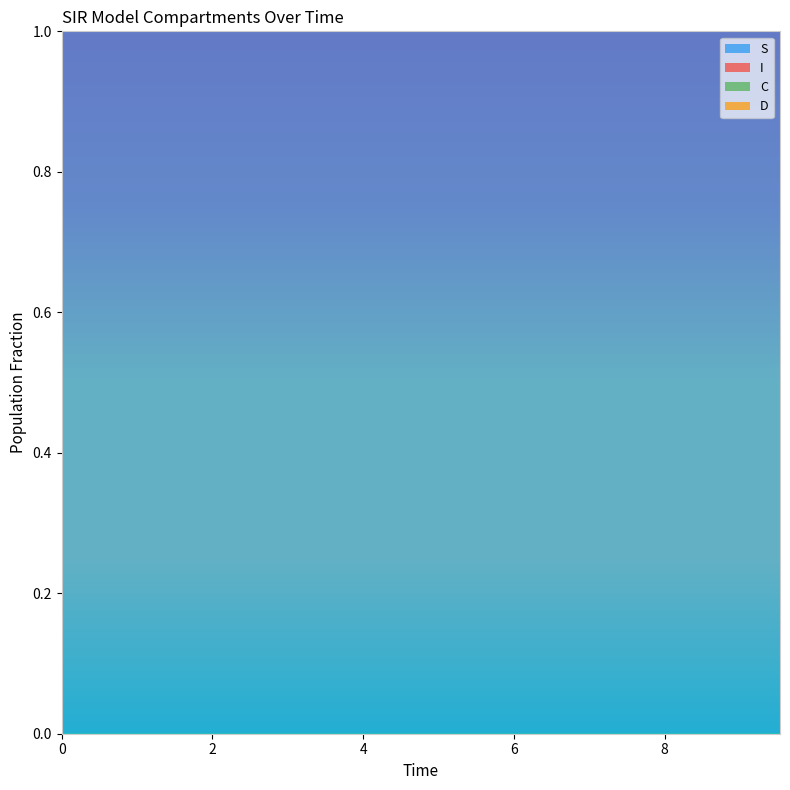

Reading right to left, what are all the values shown in this chart?

S: 9.531772575250836=1.0	9.03010033444816=1.0	8.528428093645484=1.0	8.02675585284281=1.0	7.525083612040134=1.0	7.023411371237458=1.0	6.521739130434782=1.0	6.020066889632107=1.0	5.518394648829432=1.0	5.016722408026756=1.0	4.51505016722408=1.0	4.013377926421405=1.0	3.511705685618729=1.0	3.0100334448160533=1.0	2.508361204013378=1.0	2.0066889632107023=1.0	1.5050167224080266=1.0	1.0033444816053512=1.0	0.5016722408026756=1.0	0.0=1.0
I: 9.531772575250836=0.0	9.03010033444816=0.0	8.528428093645484=0.0	8.02675585284281=0.0	7.525083612040134=0.0	7.023411371237458=0.0	6.521739130434782=0.0	6.020066889632107=0.0	5.518394648829432=0.0	5.016722408026756=0.0	4.51505016722408=0.0	4.013377926421405=0.0	3.511705685618729=0.0	3.0100334448160533=0.0	2.508361204013378=0.0	2.0066889632107023=0.0	1.5050167224080266=0.0	1.0033444816053512=0.0	0.5016722408026756=0.0	0.0=0.0
C: 9.531772575250836=0.2	9.03010033444816=0.2	8.528428093645484=0.2	8.02675585284281=0.2	7.525083612040134=0.2	7.023411371237458=0.2	6.521739130434782=0.3	6.020066889632107=0.3	5.518394648829432=0.3	5.016722408026756=0.3	4.51505016722408=0.3	4.013377926421405=0.3	3.511705685618729=0.4	3.0100334448160533=0.4	2.508361204013378=0.4	2.0066889632107023=0.4	1.5050167224080266=0.4	1.0033444816053512=0.5	0.5016722408026756=0.5	0.0=0.5
D: 9.531772575250836=0.8	9.03010033444816=0.8	8.528428093645484=0.8	8.02675585284281=0.8	7.525083612040134=0.8	7.023411371237458=0.8	6.521739130434782=0.7	6.020066889632107=0.7	5.518394648829432=0.7	5.016722408026756=0.7	4.51505016722408=0.7	4.013377926421405=0.7	3.511705685618729=0.6	3.0100334448160533=0.6	2.508361204013378=0.6	2.0066889632107023=0.6	1.5050167224080266=0.6	1.0033444816053512=0.5	0.5016722408026756=0.5	0.0=0.5